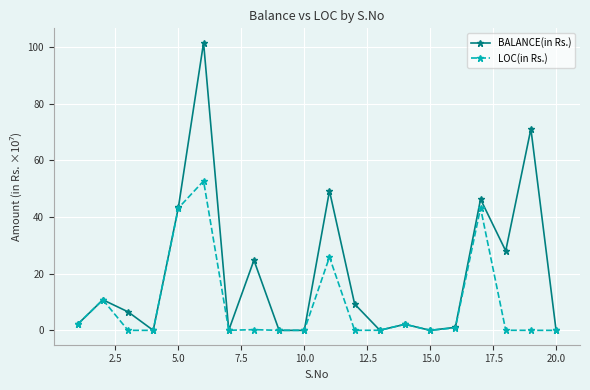

Which series has the largest range (max minus min)?

BALANCE(in Rs.)